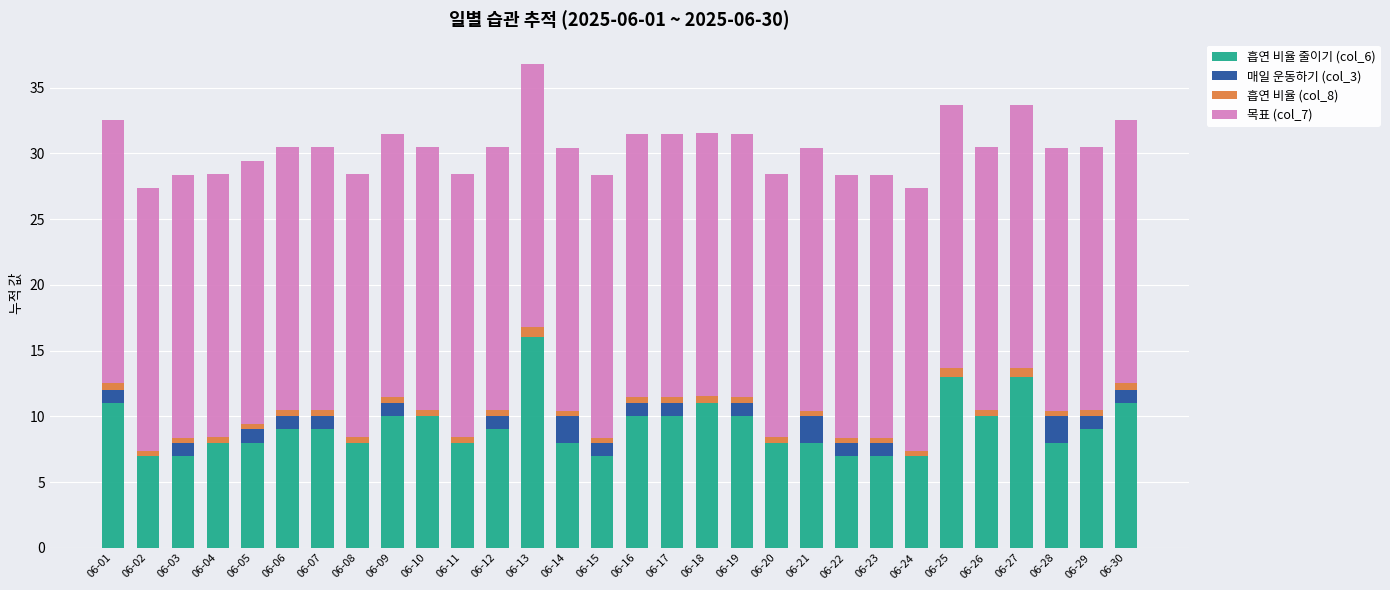

At which category is the sum across all series the highest?

06-13